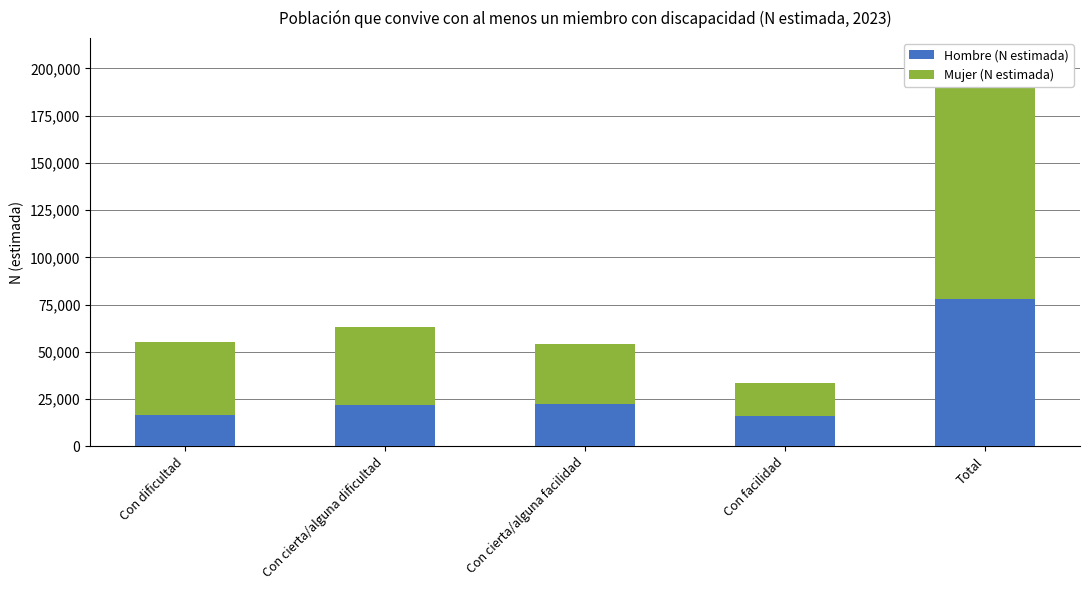

What is the average value of the Mujer (N estimada) series?

51176